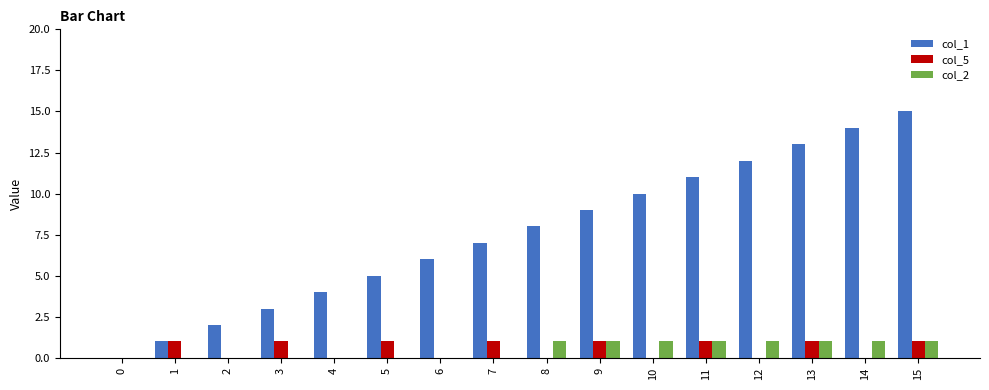

Reading left to right, extract all data points from this chart.

col_1: 0=0	1=1	2=2	3=3	4=4	5=5	6=6	7=7	8=8	9=9	10=10	11=11	12=12	13=13	14=14	15=15
col_5: 0=0	1=1	2=0	3=1	4=0	5=1	6=0	7=1	8=0	9=1	10=0	11=1	12=0	13=1	14=0	15=1
col_2: 0=0	1=0	2=0	3=0	4=0	5=0	6=0	7=0	8=1	9=1	10=1	11=1	12=1	13=1	14=1	15=1